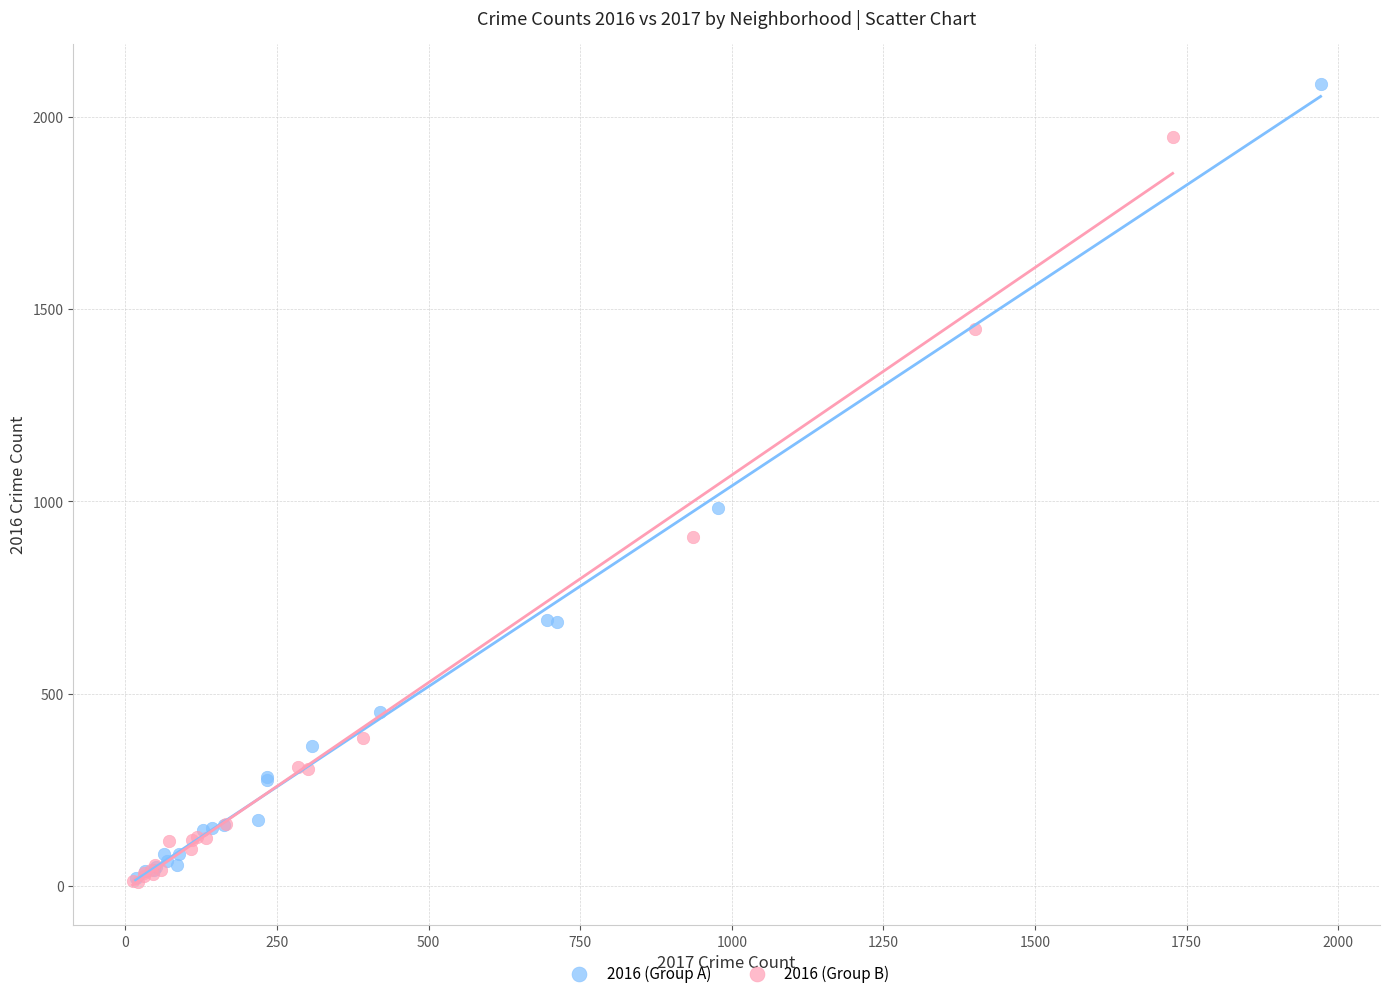

Which series has the largest Y range (max minus min)?

2016 (Group A)